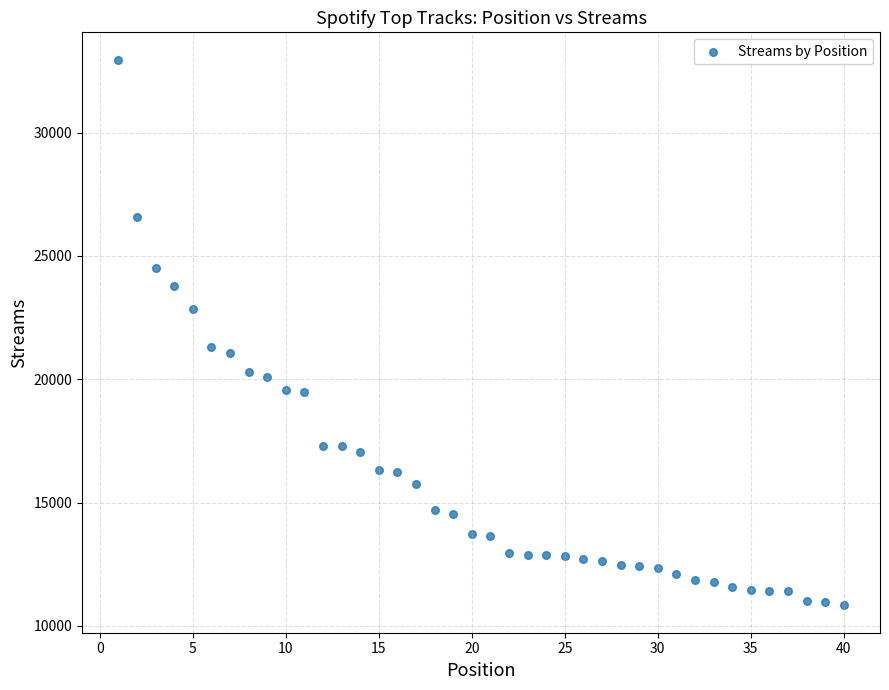

What is the range of Y values (max minus min)?

22126